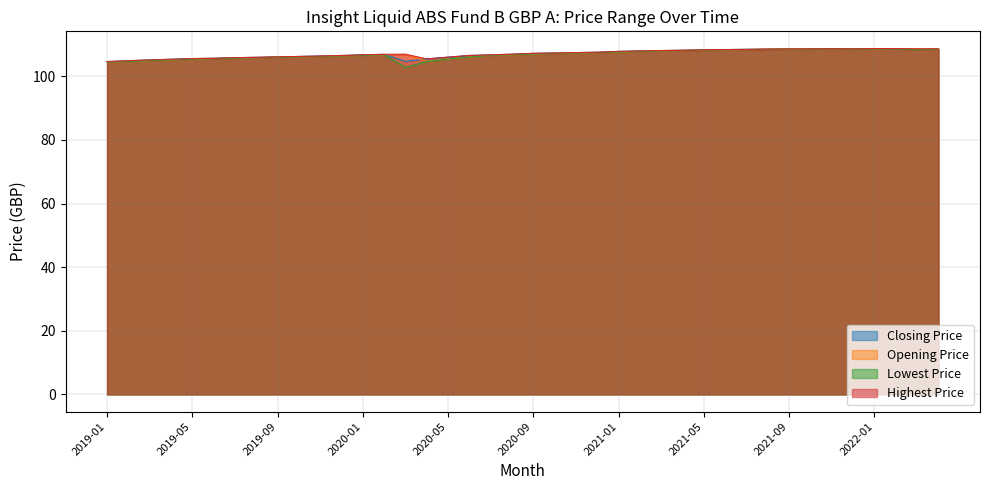

Where is the first local minimum for Lowest Price?

2020-03